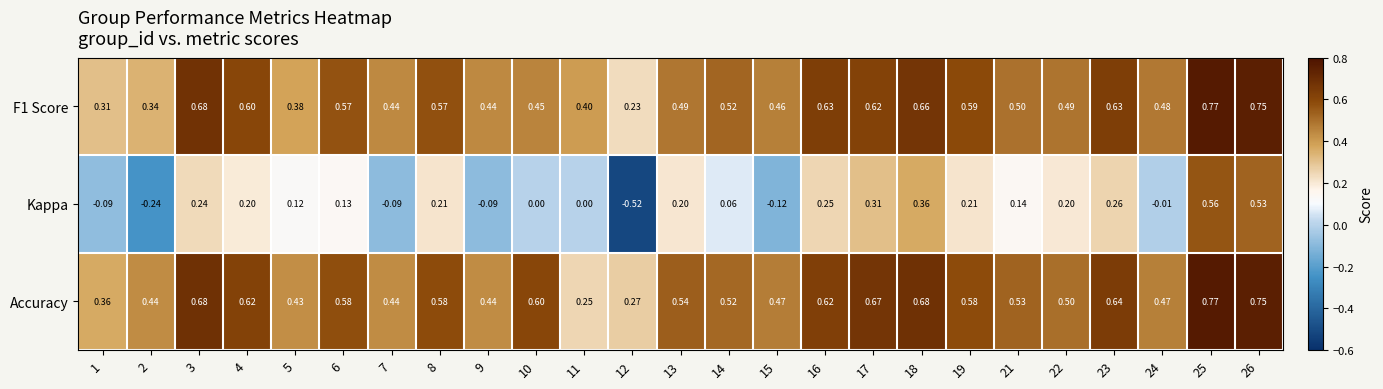

What is the difference between the highest and lowest values at 4?

0.4